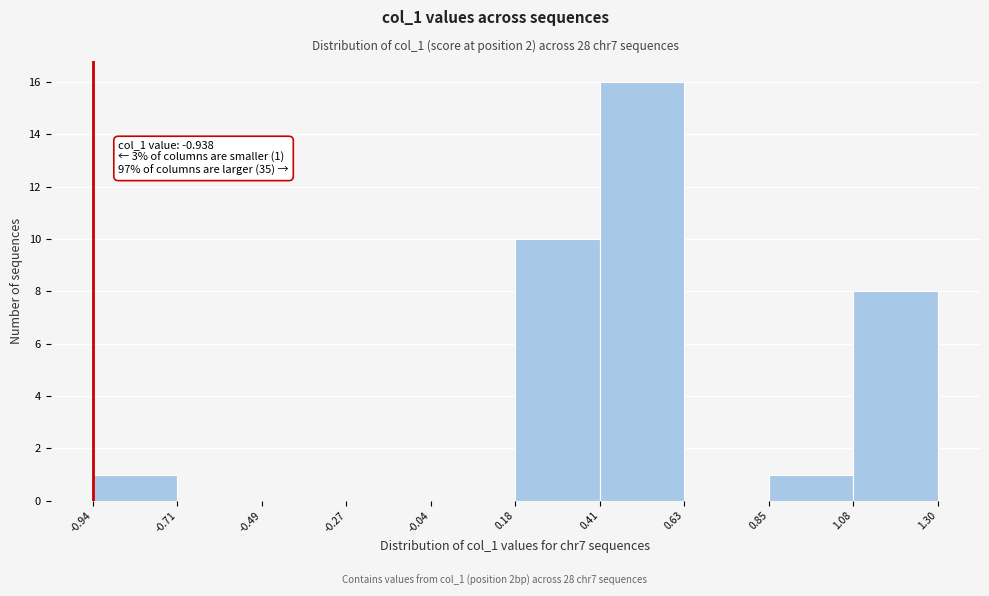

Which range on the x-axis has the tallest bar?

0.41 to 0.63